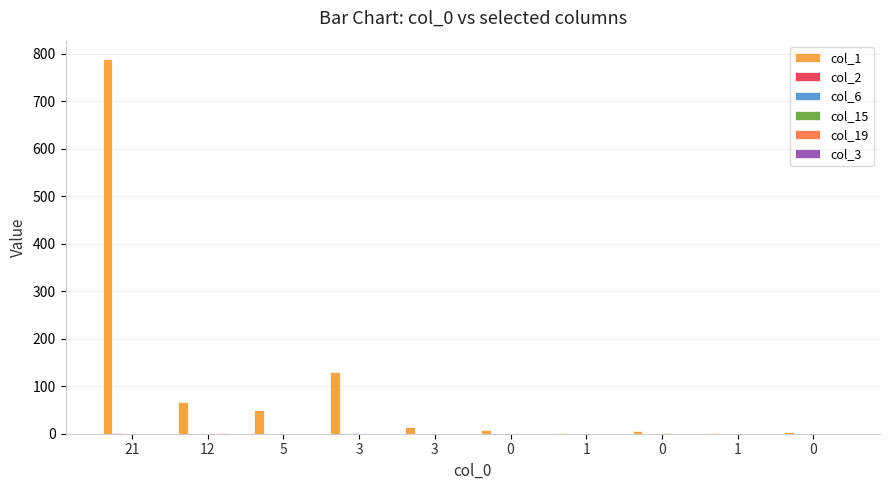

Are the bars horizontal?

No